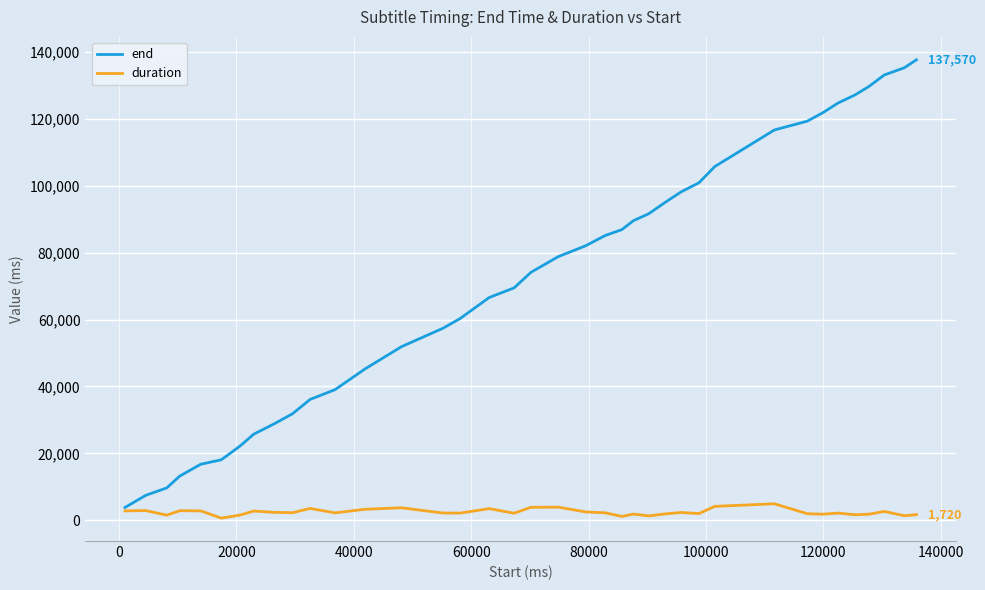

What are all the series names shown in the legend?

end, duration